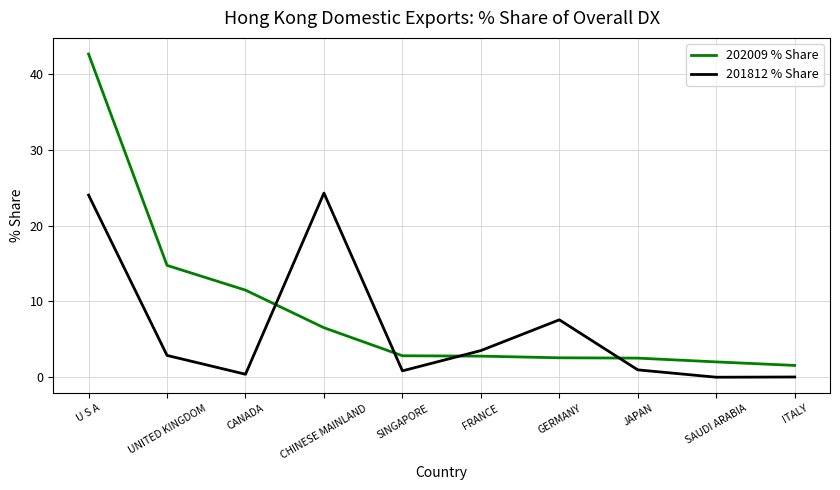

Which series has the widest spread of values?

202009 % Share